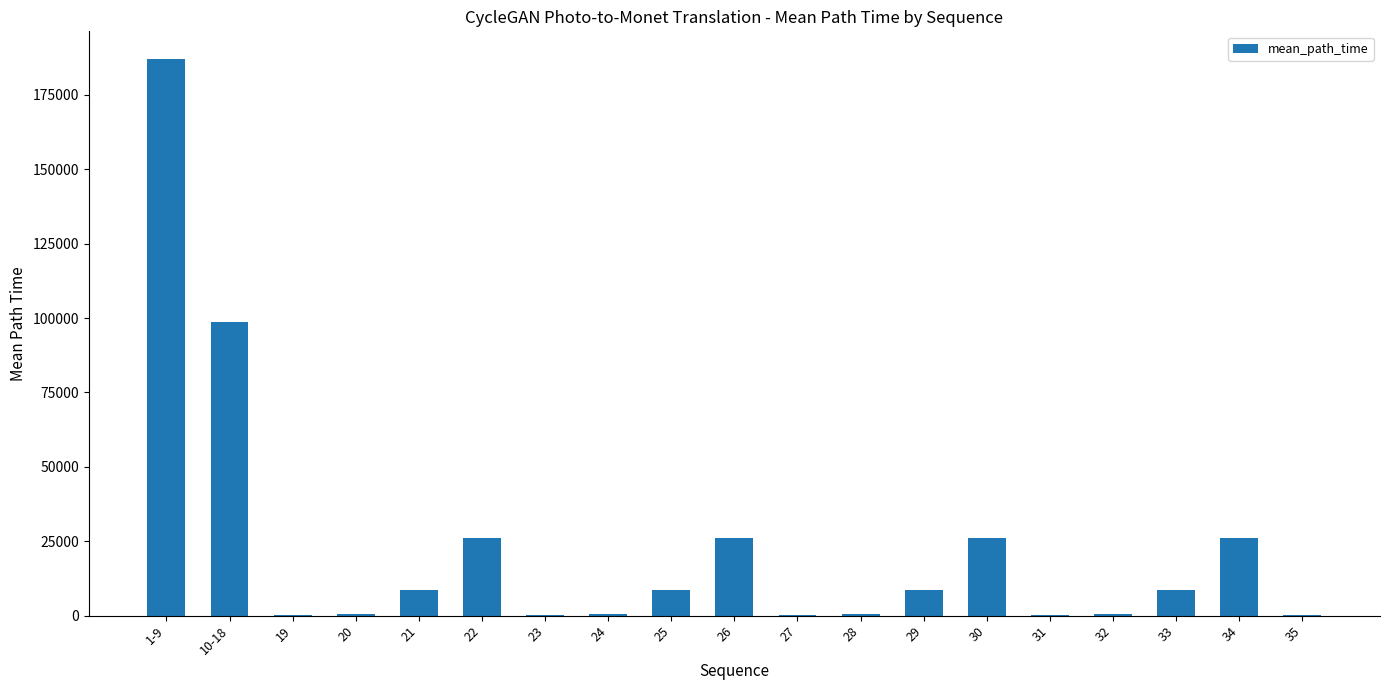

What is the greatest value displayed?

187015.6